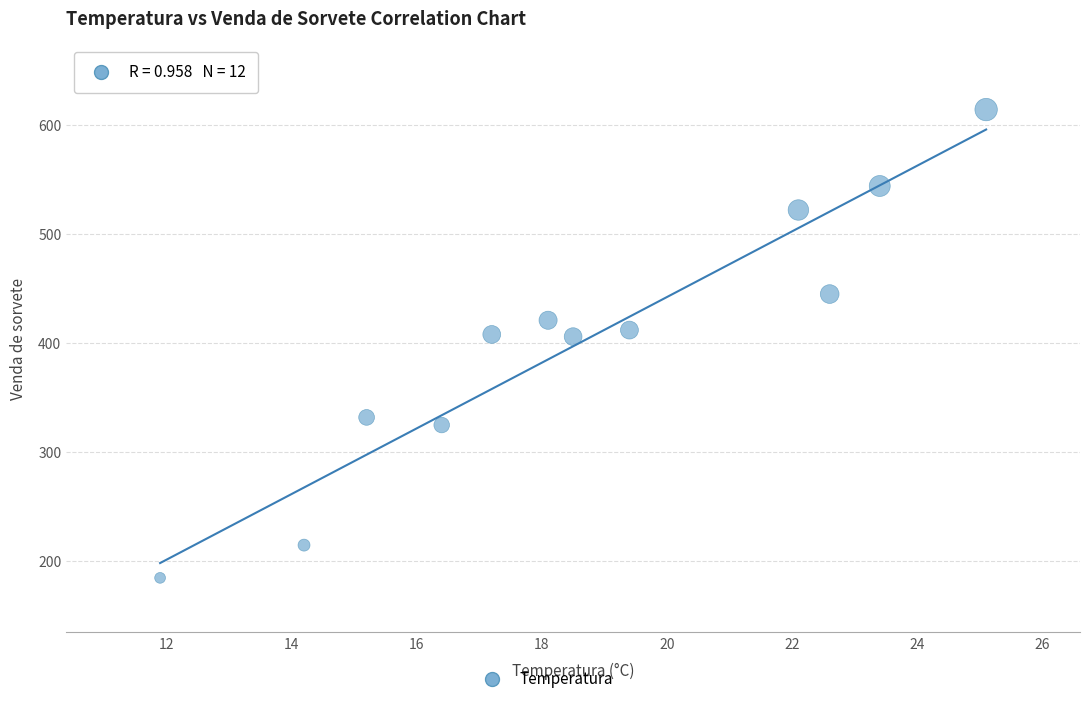

What is the range of Y values (max minus min)?

429